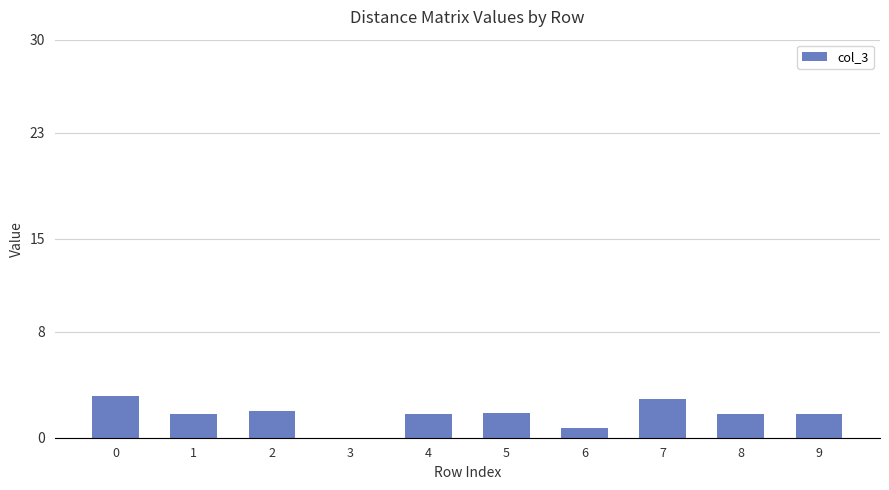

What is the maximum value shown in the chart?

3.1